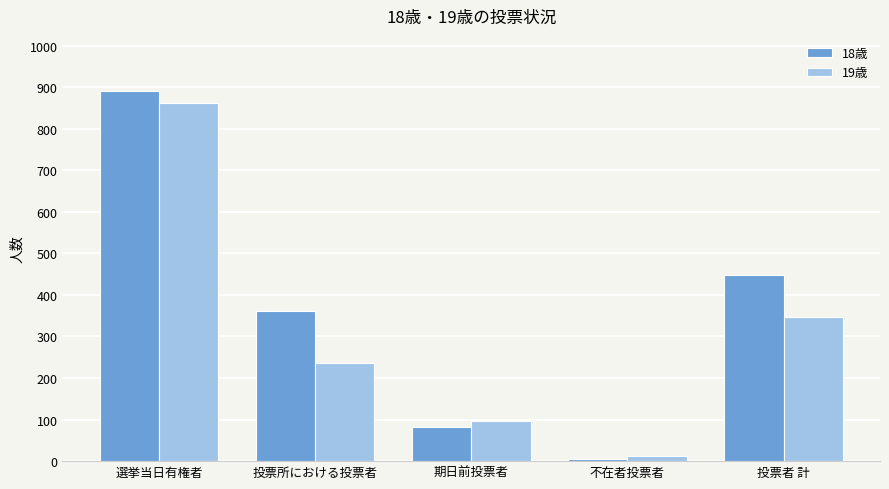

What is the total value across all series at 期日前投票者?

178